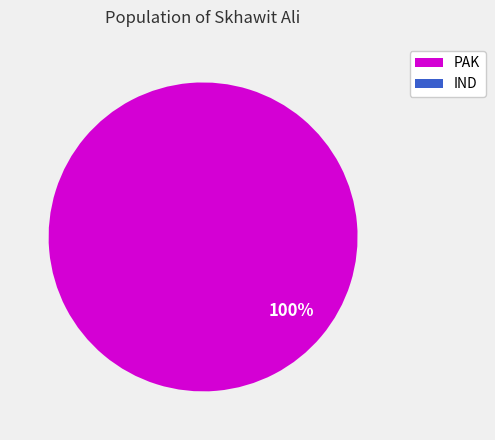

Rank the categories by value from highest to lowest.

PAK, IND